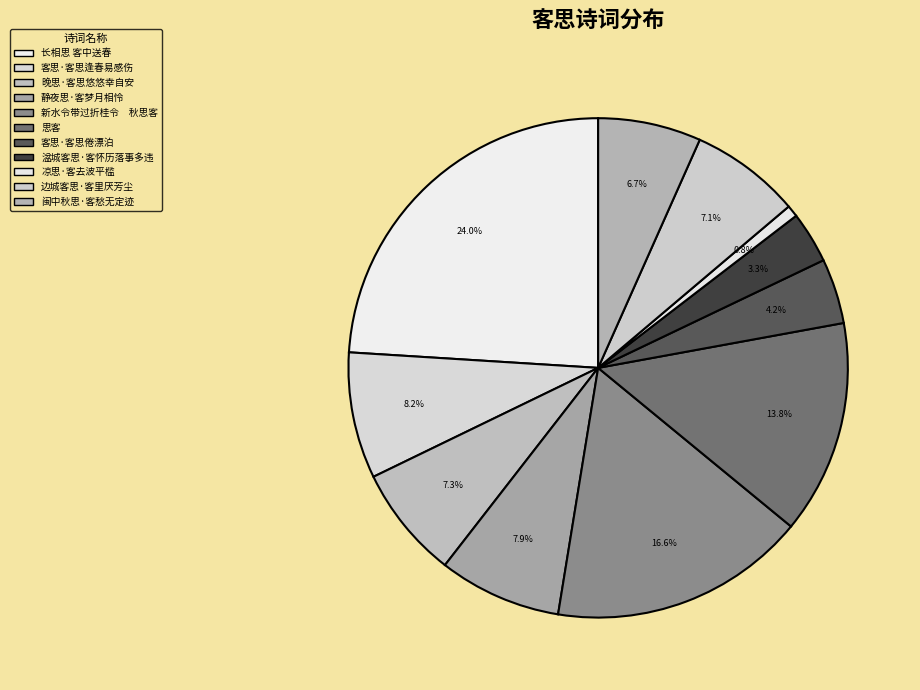

What percentage is NOT represented by 边城客思·客里厌芳尘?

92.9%